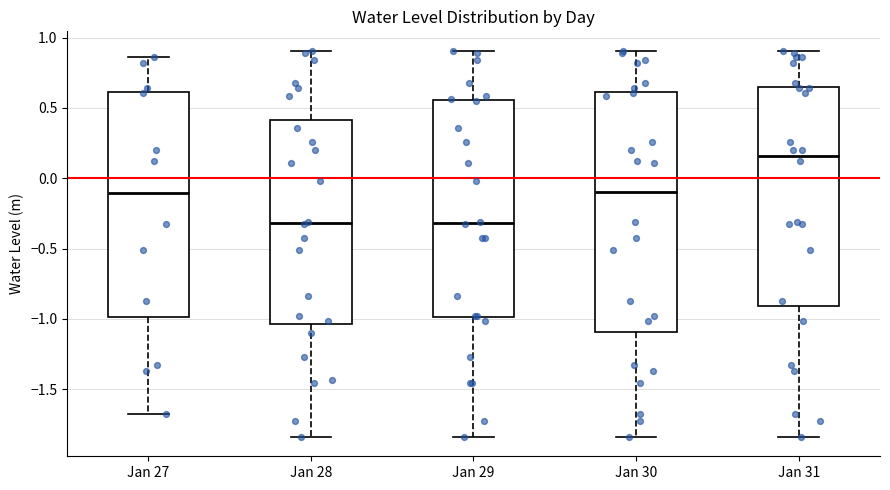

Reading left to right, read every box against the y-axis: the position of its median line, the range the box covers, and the ends of its whiskers. The values are not printed on the chart, so give them approximately, as read against the axis.

Jan 27: median -0.10, box -1.00 to 0.60, whiskers -1.70 to 0.85
Jan 28: median -0.30, box -1.05 to 0.40, whiskers -1.85 to 0.90
Jan 29: median -0.30, box -1.00 to 0.55, whiskers -1.85 to 0.90
Jan 30: median -0.10, box -1.10 to 0.60, whiskers -1.85 to 0.90
Jan 31: median 0.15, box -0.90 to 0.65, whiskers -1.85 to 0.90